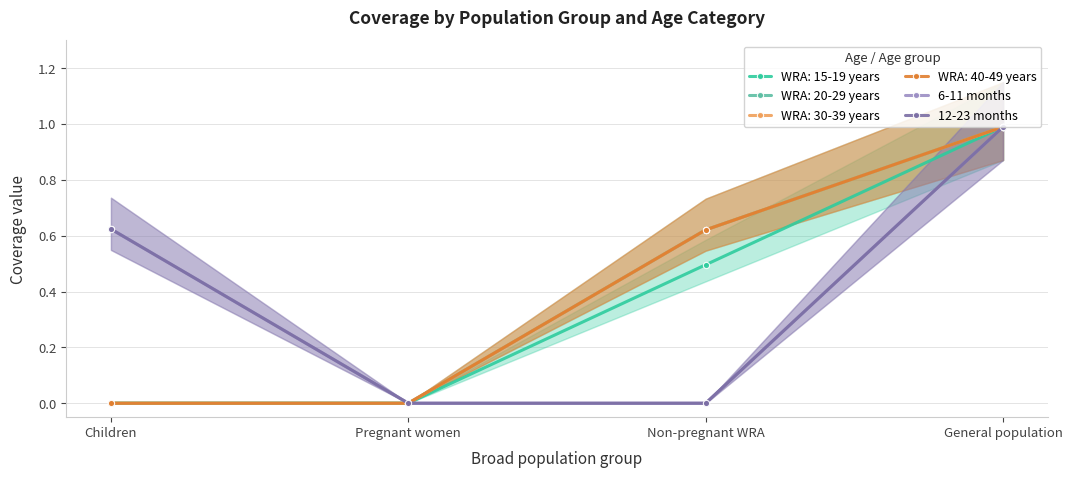

What is the label of the 1st point from the right?

General population